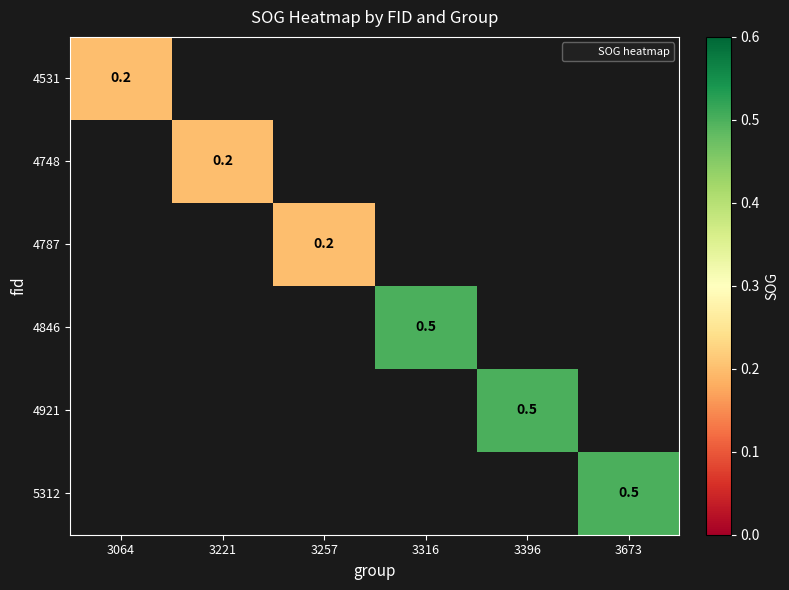

Is the value of 4748 at 3396 greater than the value of 4531 at 3673?

No